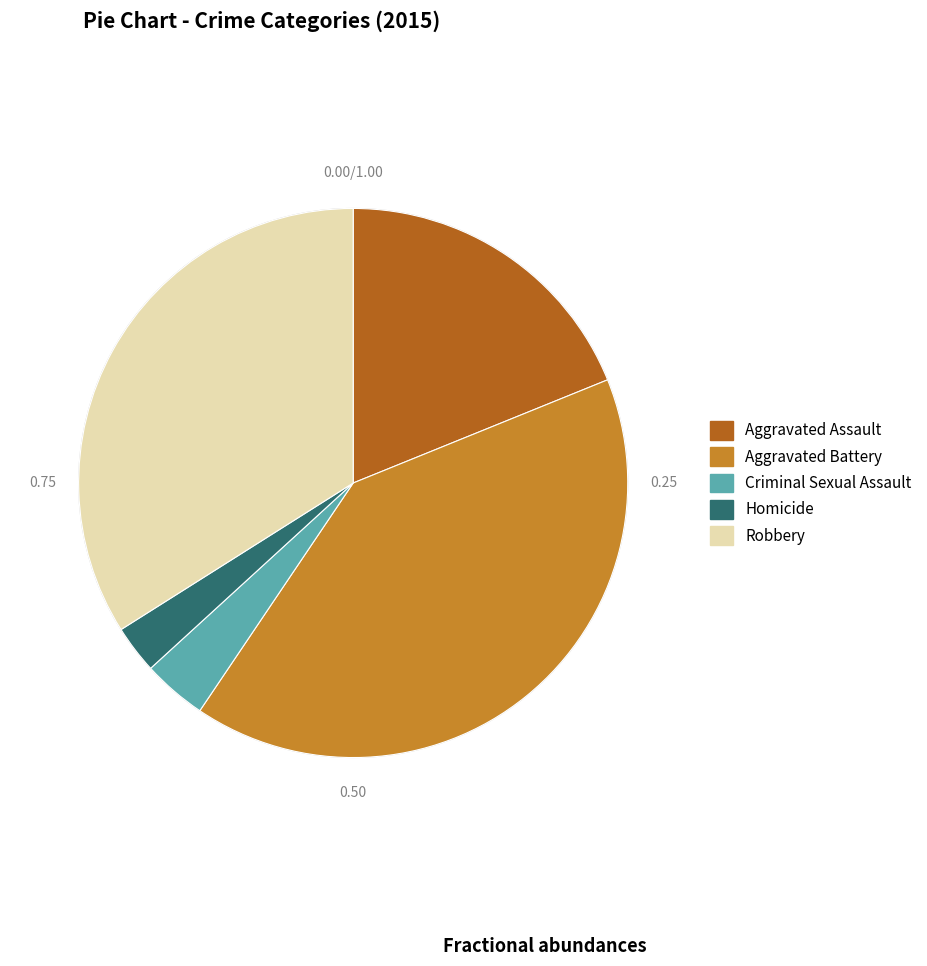

Is it true that Criminal Sexual Assault is 4% of the pie?

True